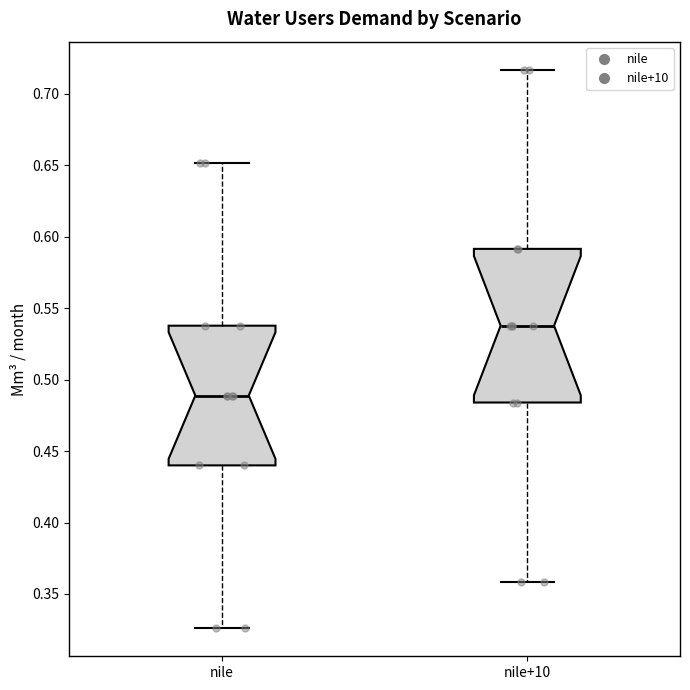

Reading left to right, transcribe this box plot: for each box, give where its median line is, the range the box spans, and where its two whiskers end, as read against the y-axis. The values are not printed on the chart, so give them approximately, as read against the axis.

nile: median 0.490, box 0.440 to 0.540, whiskers 0.325 to 0.650
nile+10: median 0.540, box 0.485 to 0.590, whiskers 0.360 to 0.715